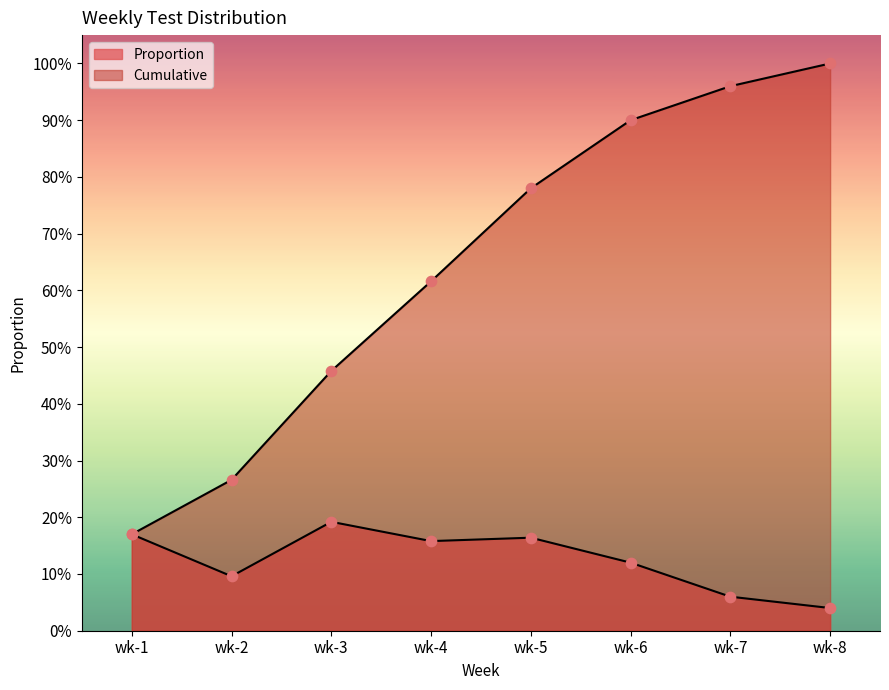

At how many categories does at least one series exceed 0?

8